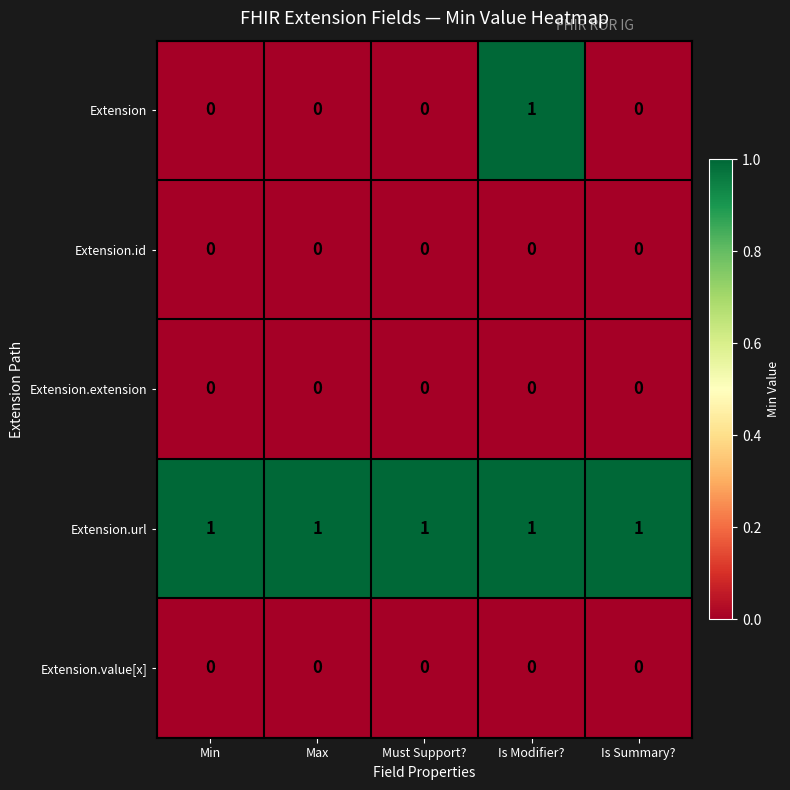

Which series changed the most between Is Modifier? and Is Summary??

Extension